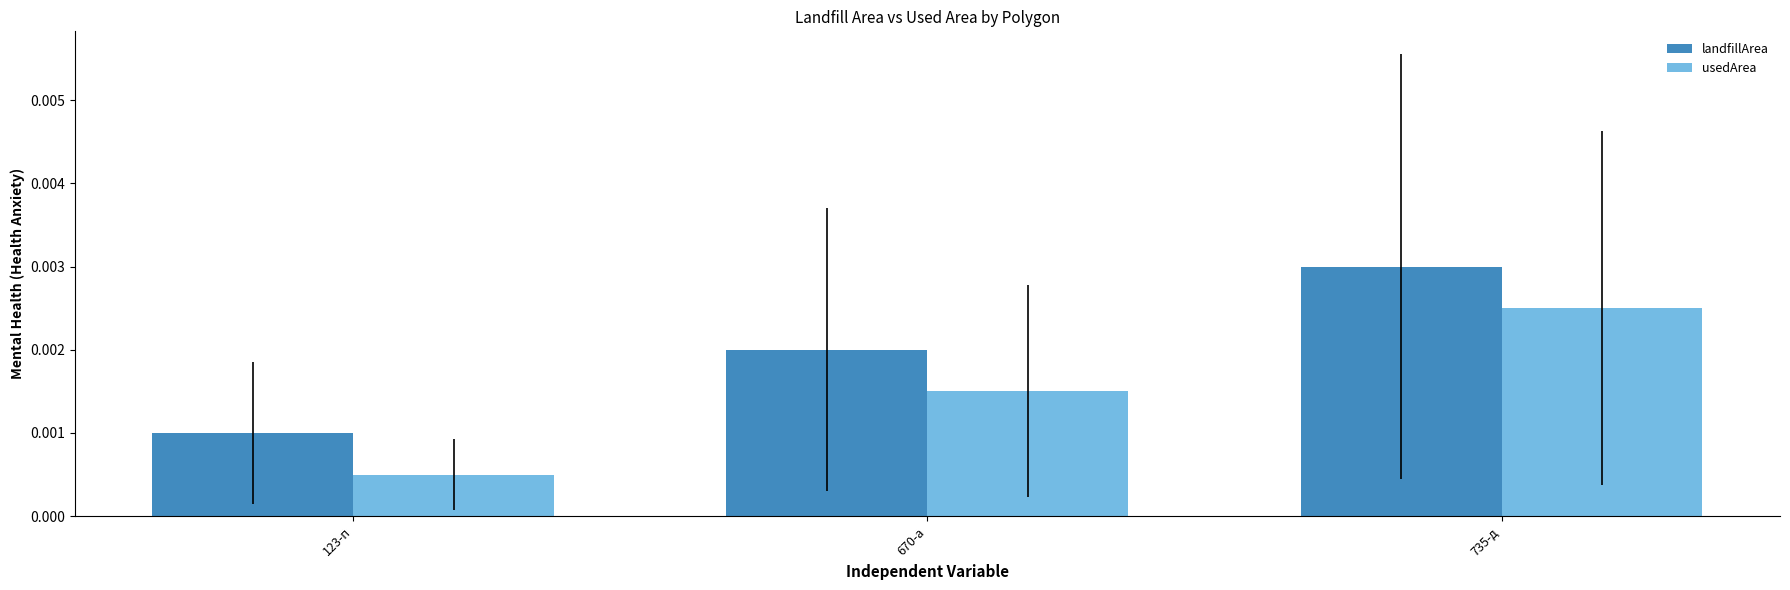

At which label does landfillArea reach its minimum?

123-п